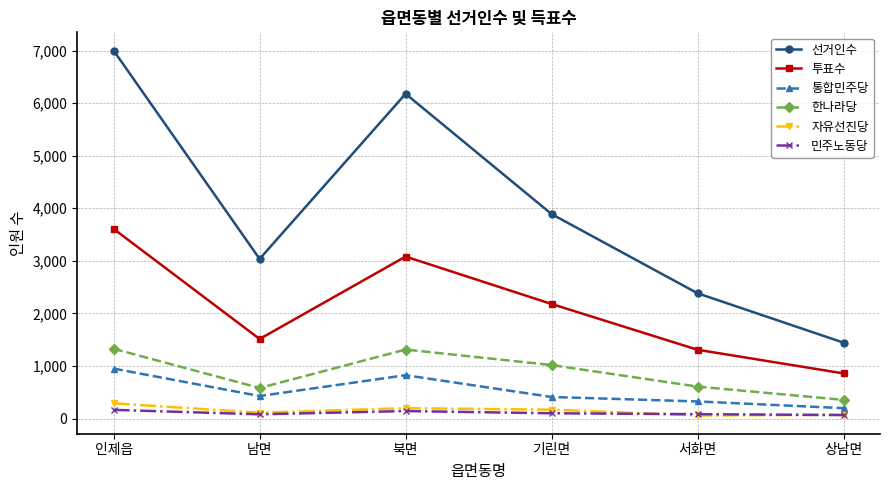

True or false: 통합민주당 and 투표수 intersect in this chart.

False